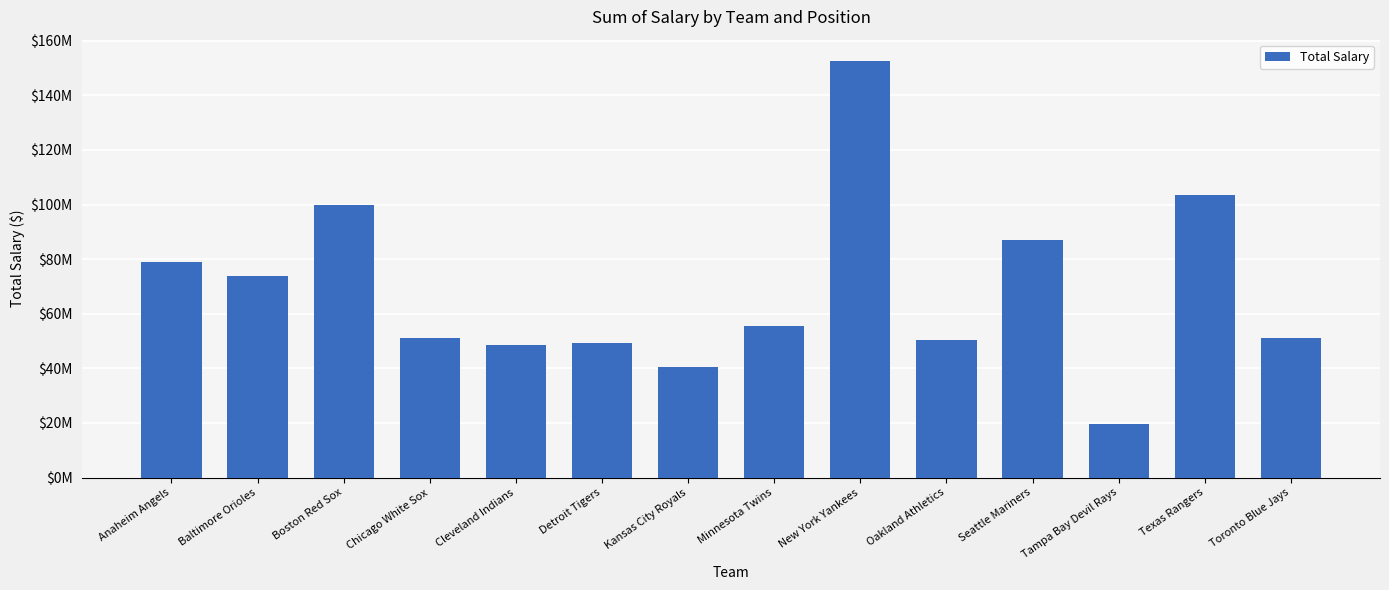

At which category does the chart reach its peak across all series?

New York Yankees